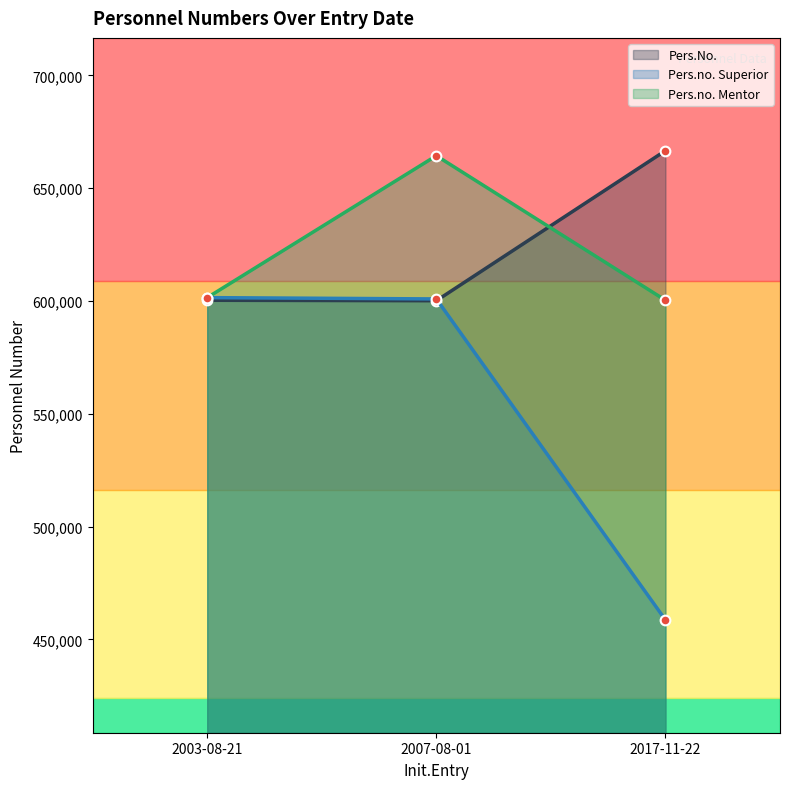

What is the approximate value of Pers.no. Mentor at 2003-08-21?

601505